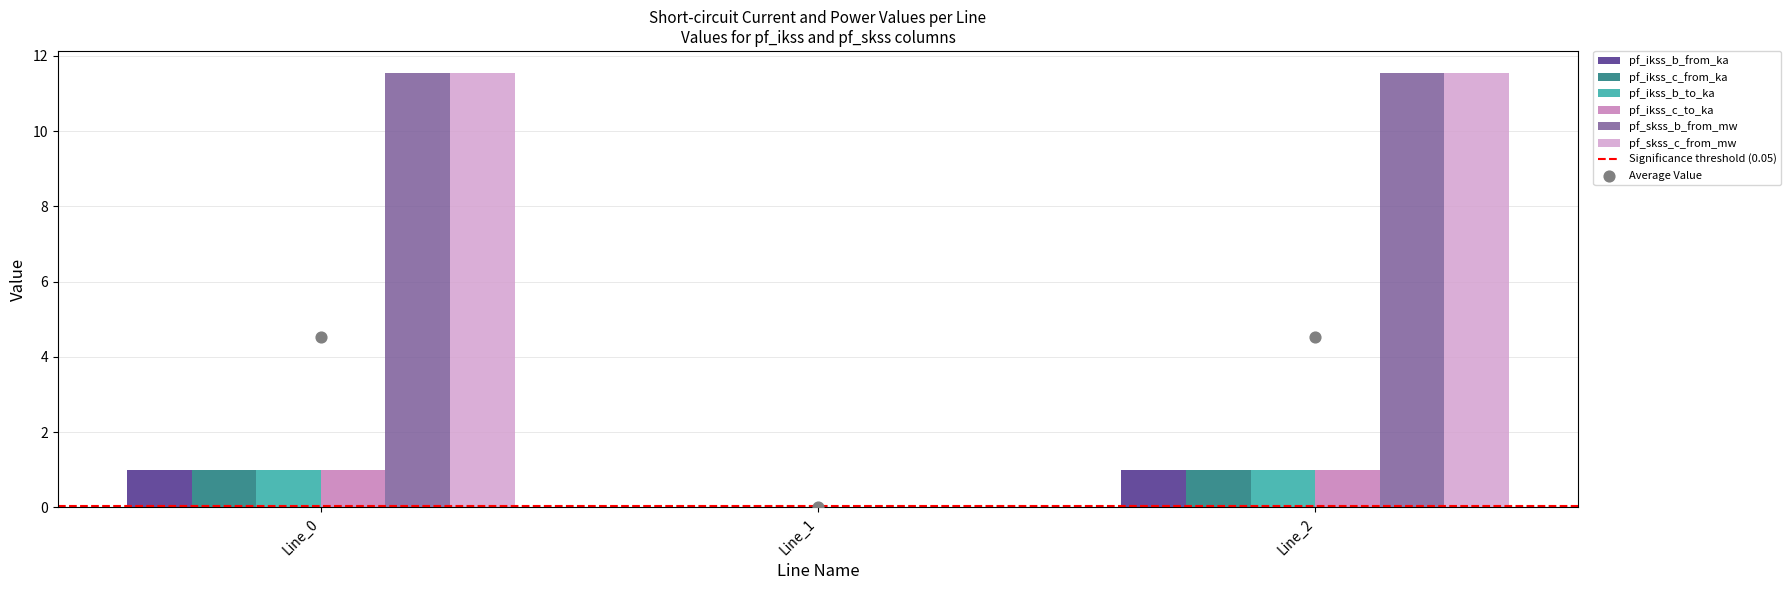

Which series has the widest spread of Y values?

pf_skss_b_from_mw